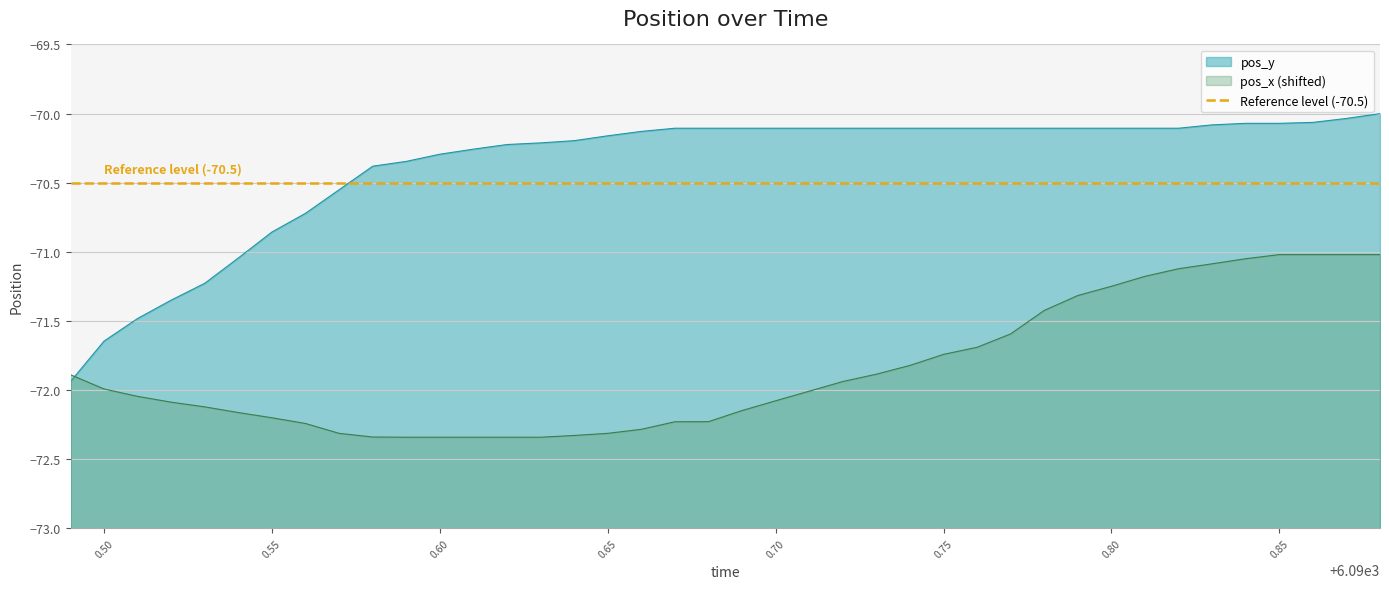

After their last crossing, which series has the higher values: pos_y or pos_x (shifted)?

pos_y